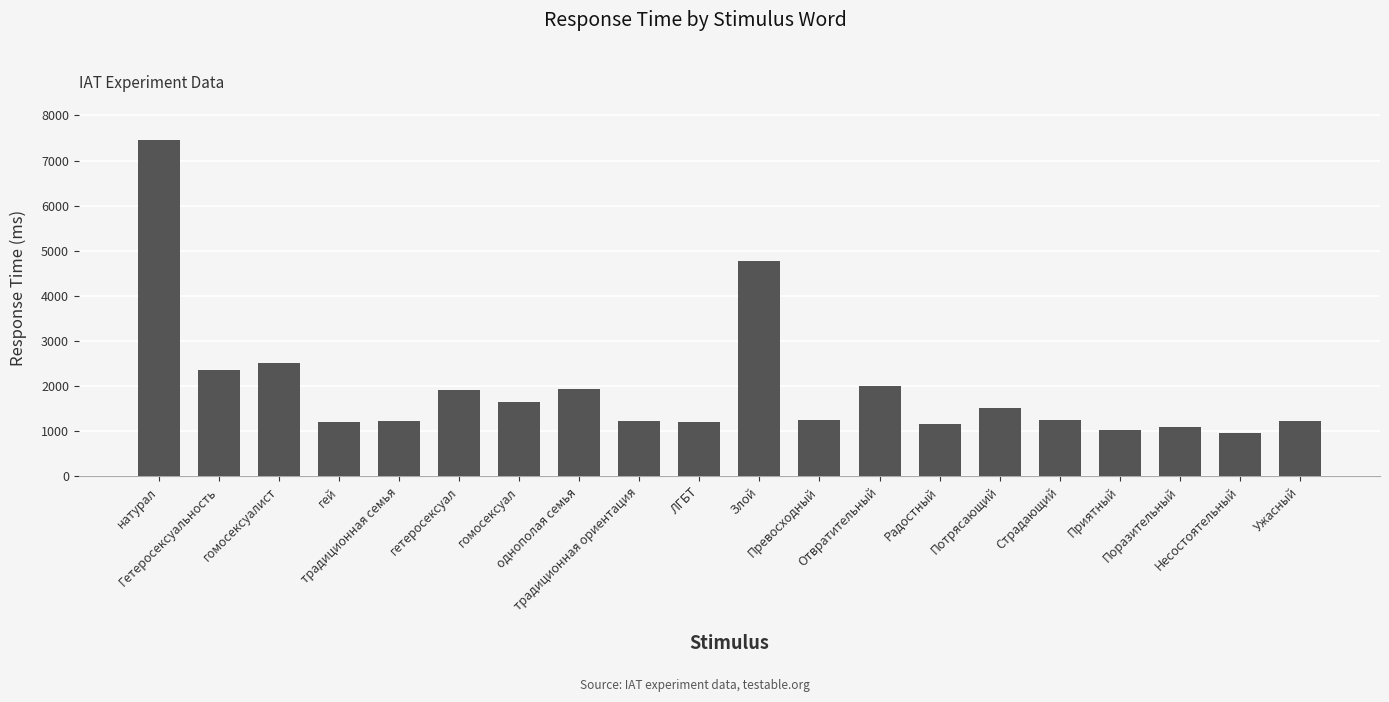

What is the difference between the values at Радостный and гомосексуалист?

1355